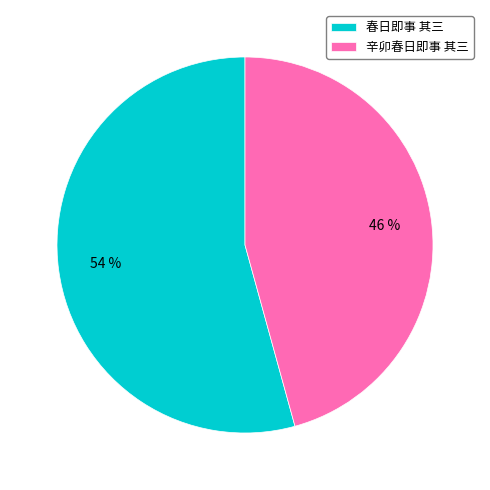

To the nearest percent, what is the average slice percentage?

50%